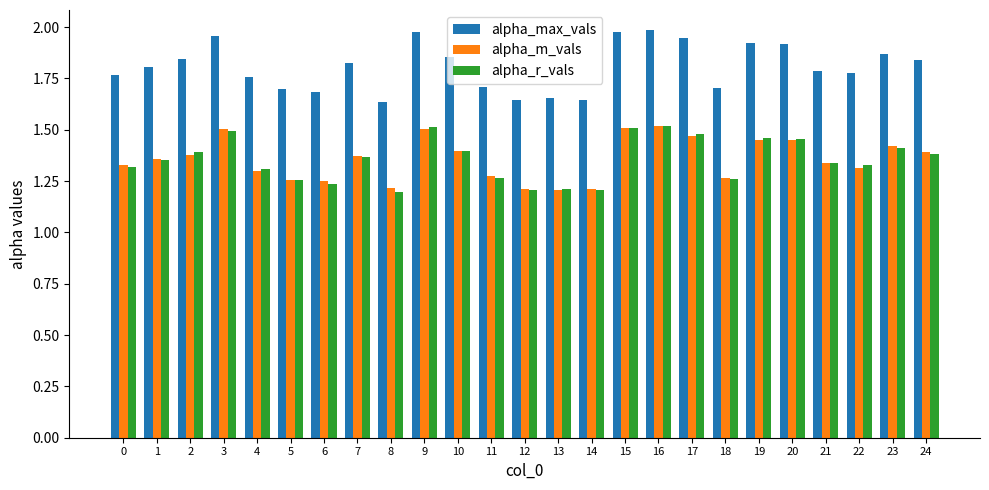

The value of alpha_r_vals at 24 is 0.3. True or false?

False